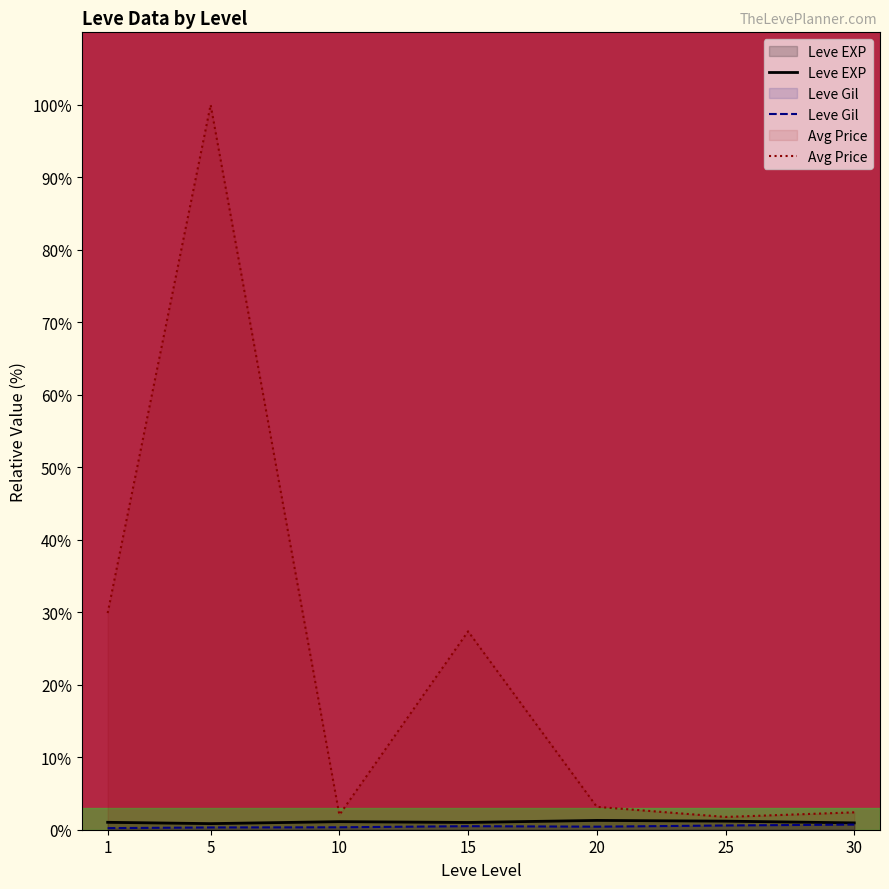

Which series changed the most between 10 and 15?

Avg Price